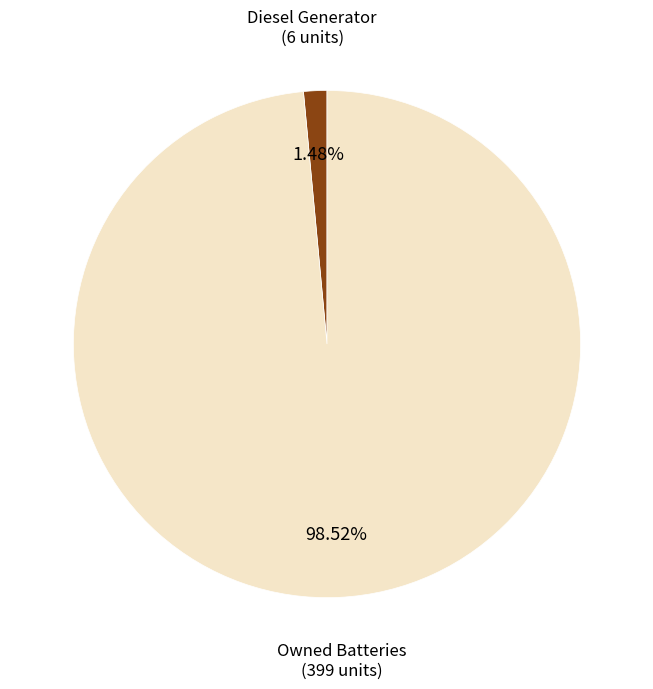

Is there any slice that represents more than half of the pie?

Yes